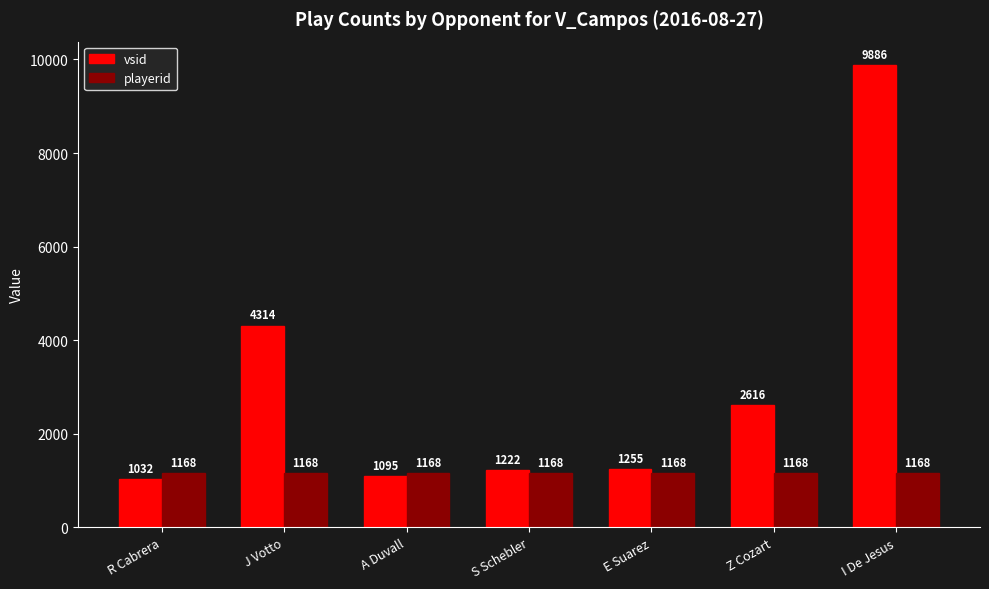

Does the chart contain any negative values?

No